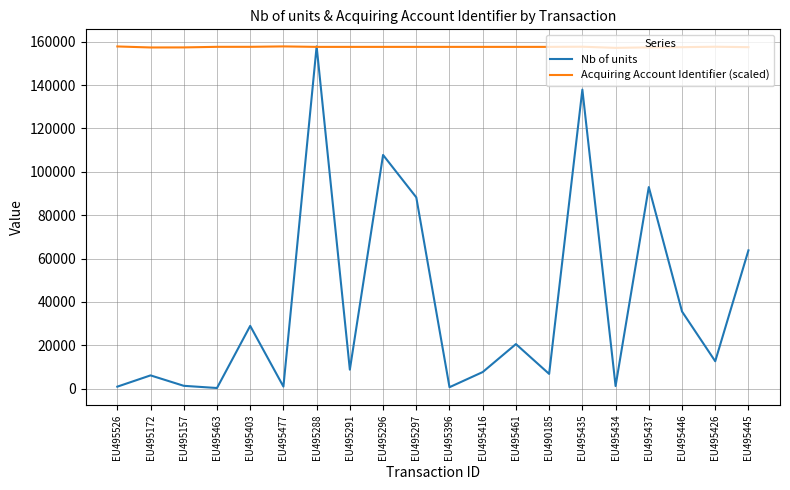

Rank the series at EU495435 from lowest to highest value.

Nb of units, Acquiring Account Identifier (scaled)